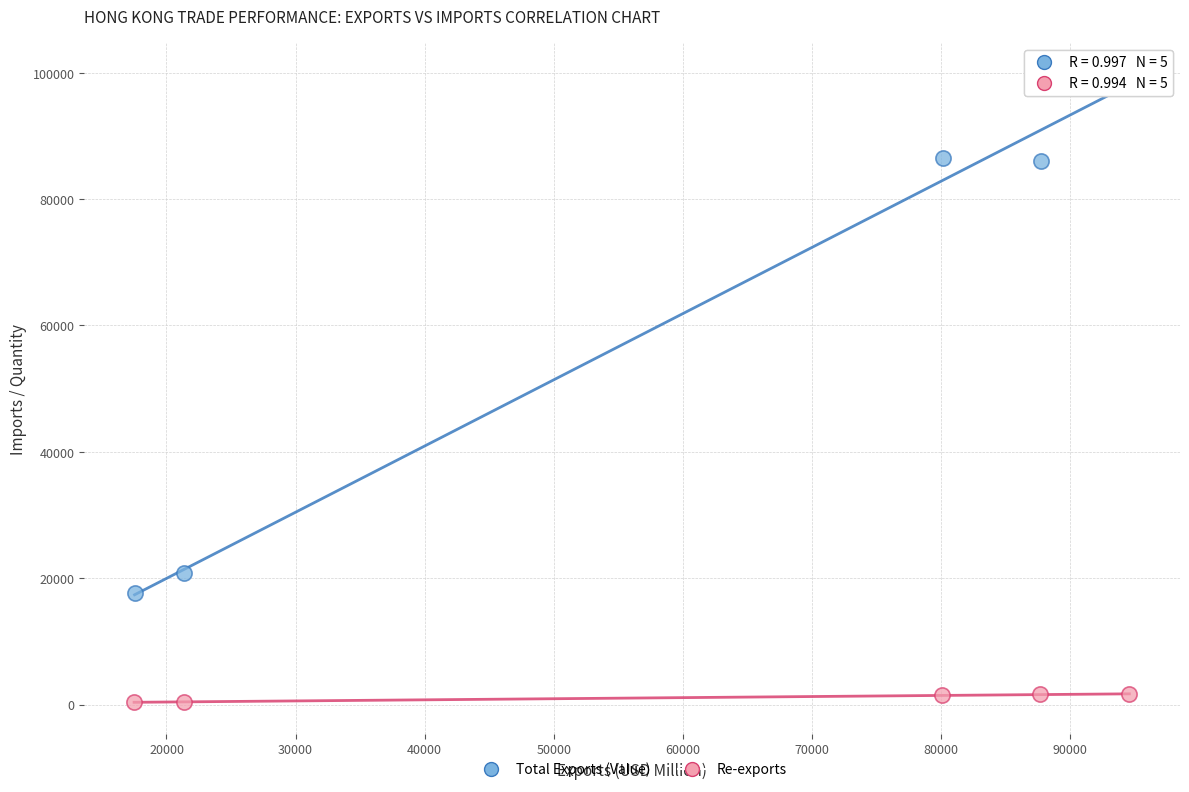

Which series has the widest spread of Y values?

Total Exports (Value)